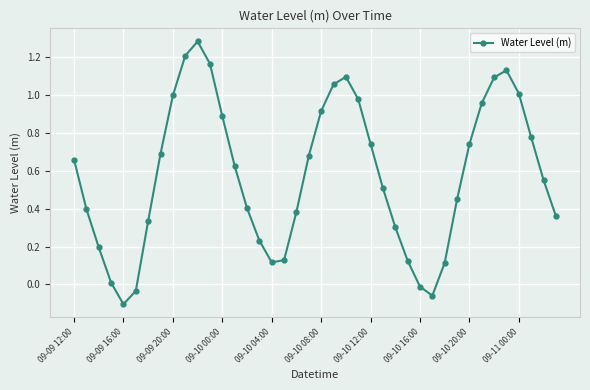

What is the value of the 21st point from the left?

0.9